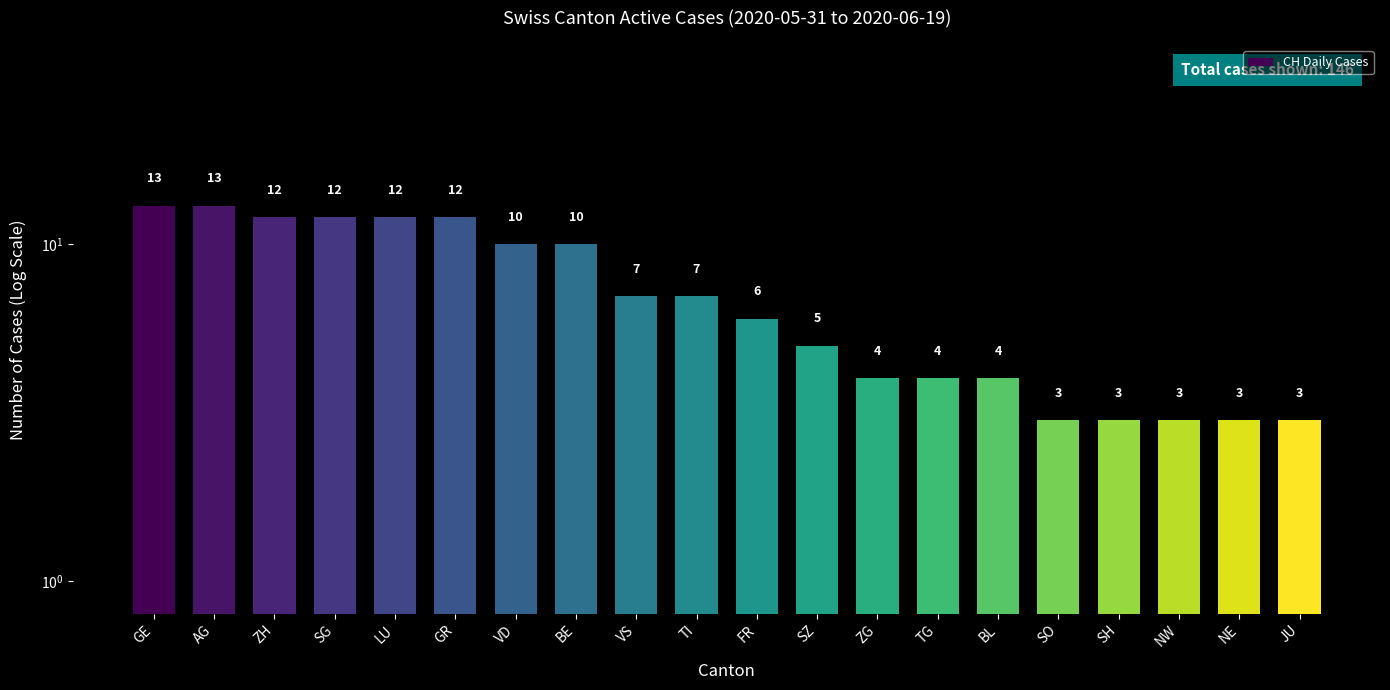

What is the average value?

7